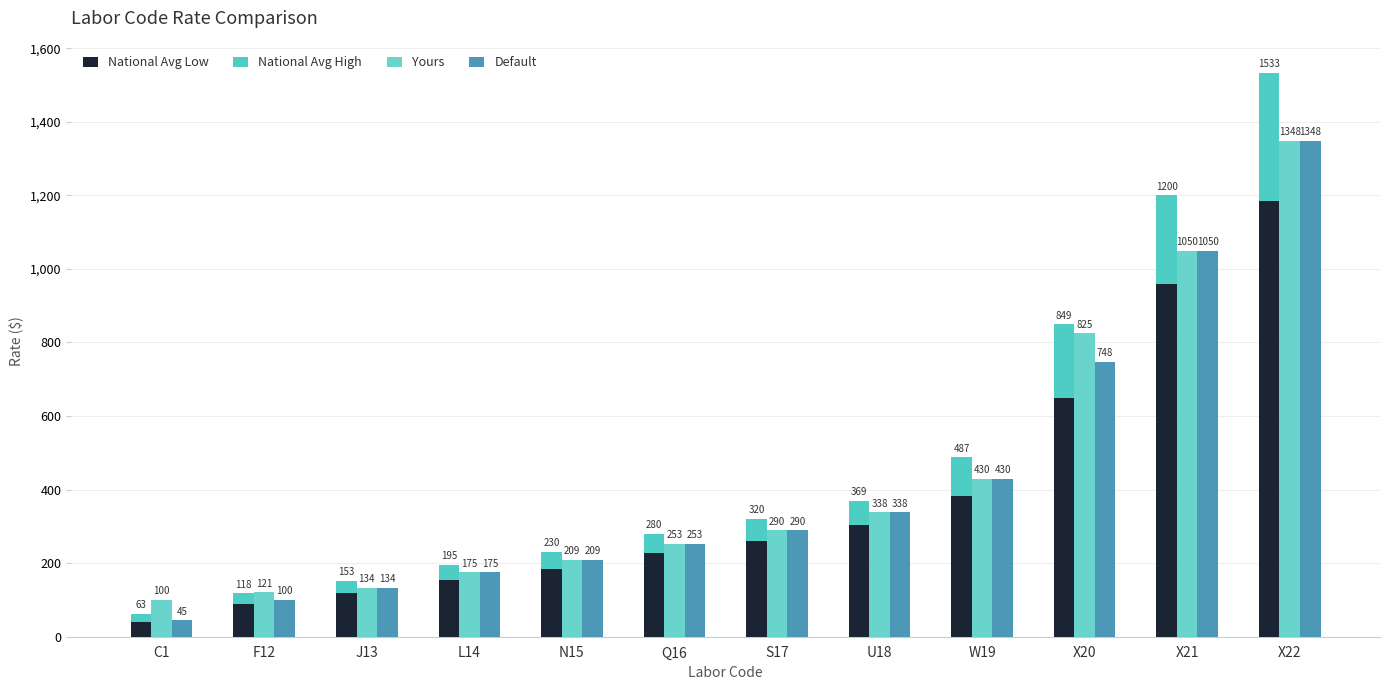

What are all the series names shown in the legend?

National Avg Low, National Avg High, Yours, Default